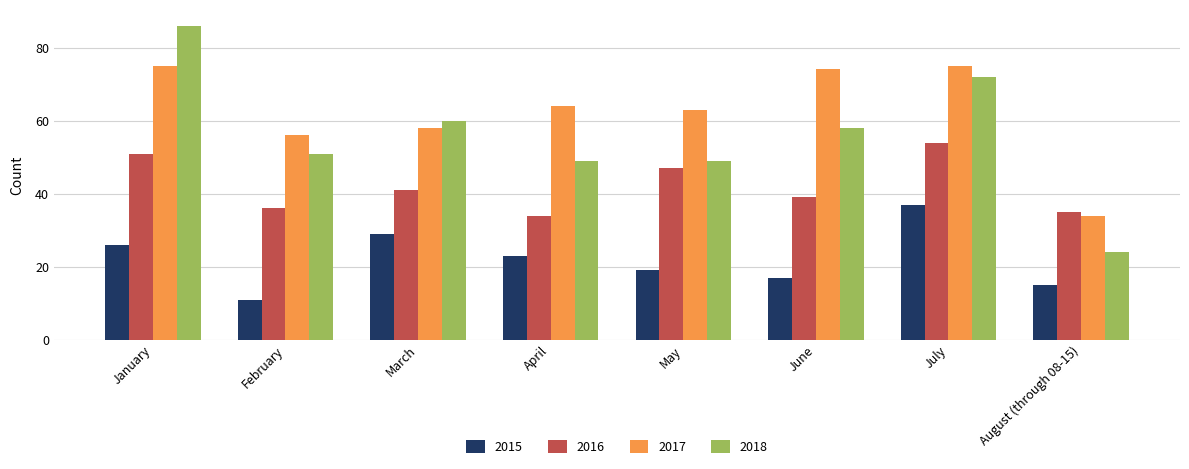

What is the lowest value of the 2015 series?

11